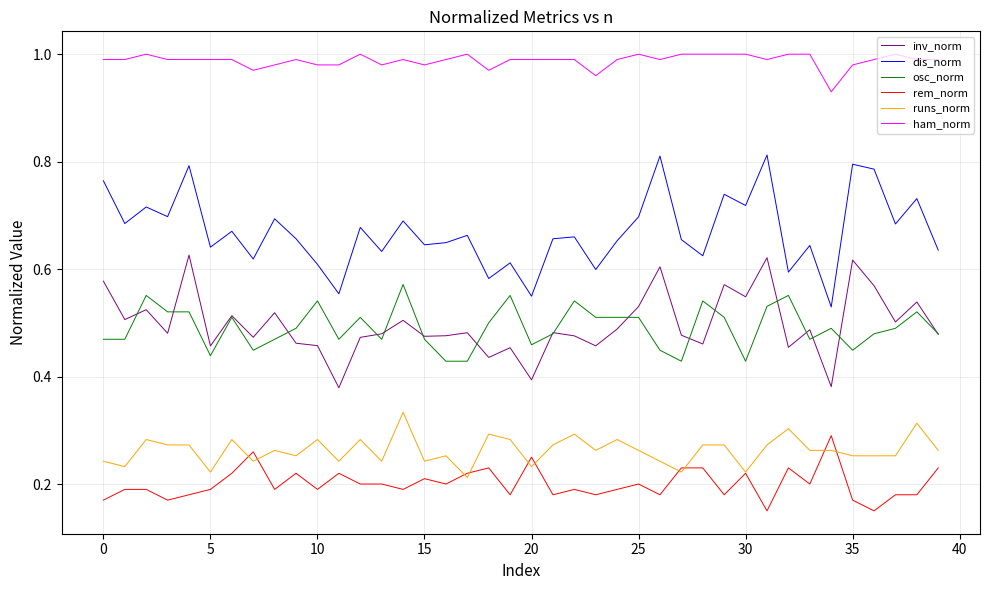

True or false: osc_norm and rem_norm cross at least once.

False